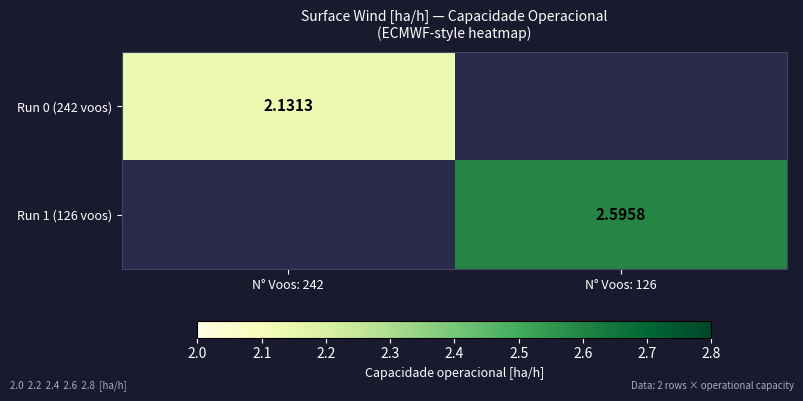

What is the smallest value displayed?

2.1